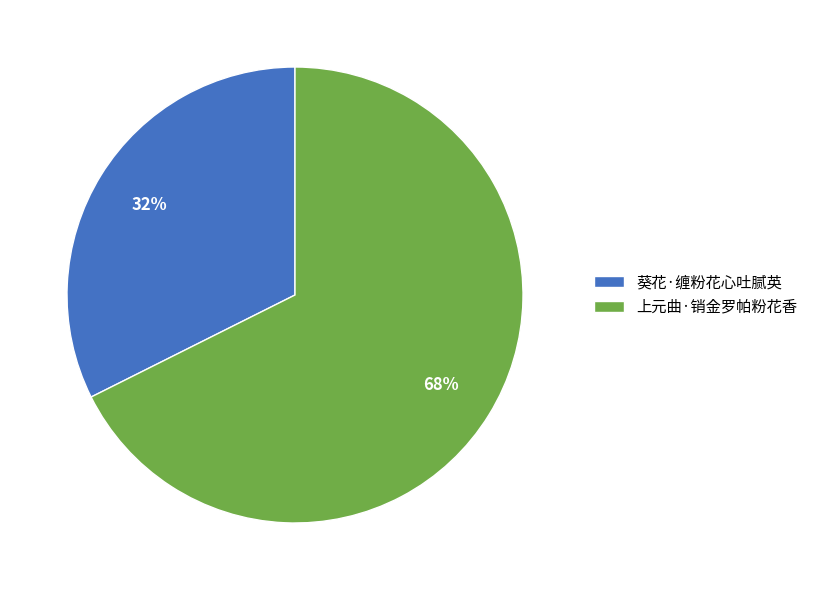

Which slice is the smallest?

葵花·缠粉花心吐腻英